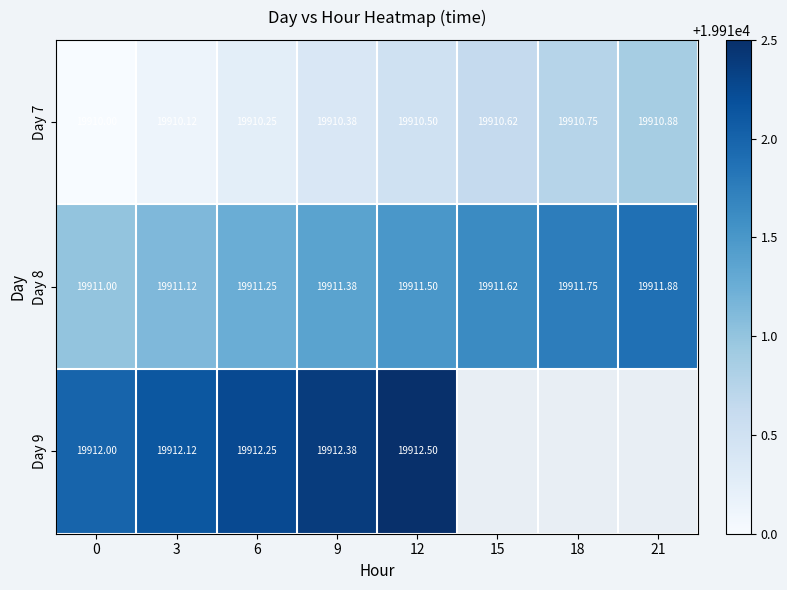

Is the value of Day 9 at 9 greater than the value of Day 7 at 0?

Yes